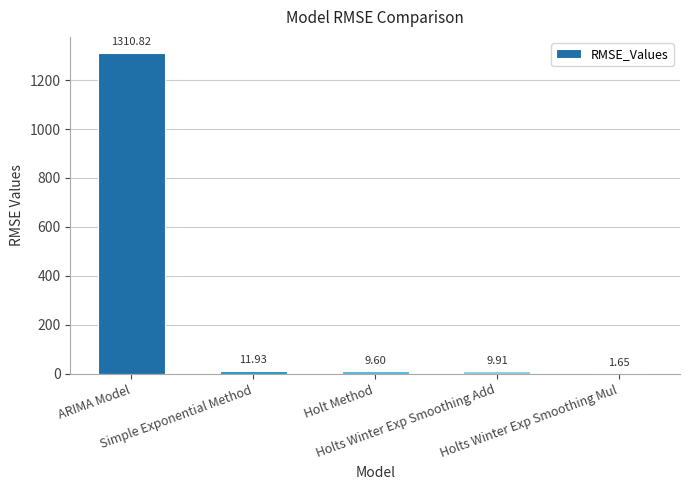

Is it true that the value at Holts Winter Exp Smoothing Add is 9.9?

True